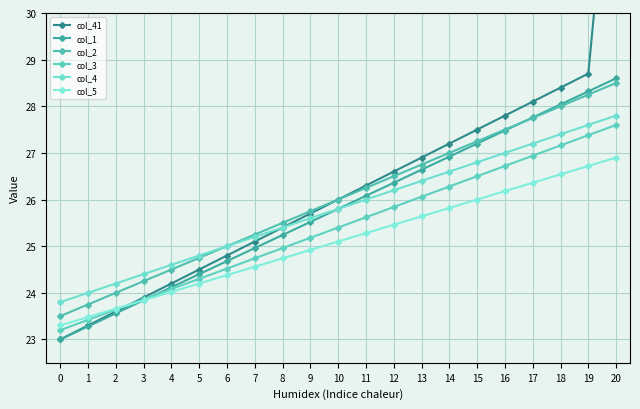

Does the chart display data point markers on the line(s)?

Yes